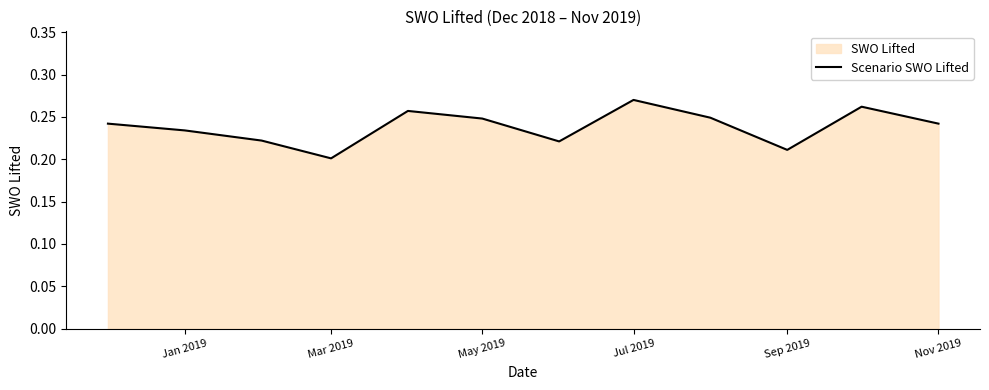

At which category does the chart reach its peak across all series?

Jul 2019